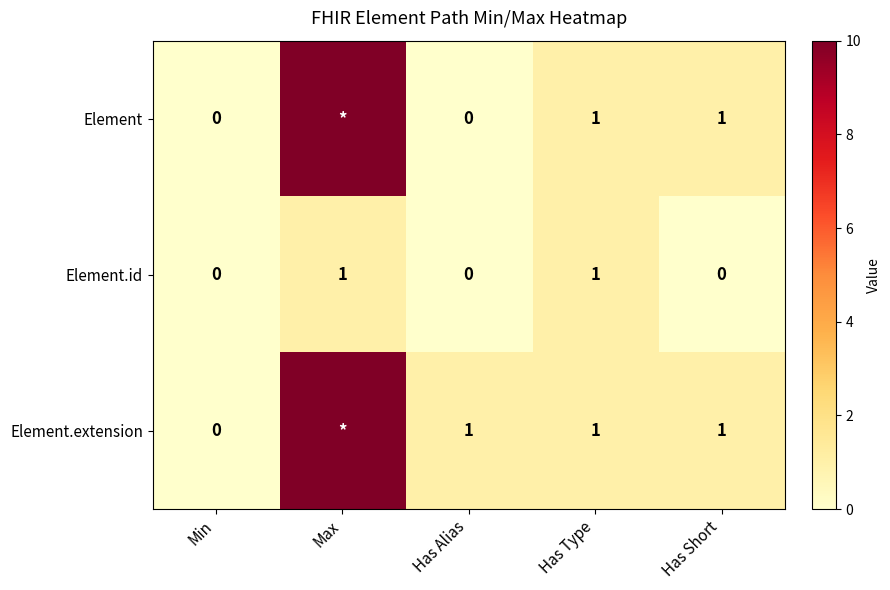

At which category is the sum across all series the highest?

Max